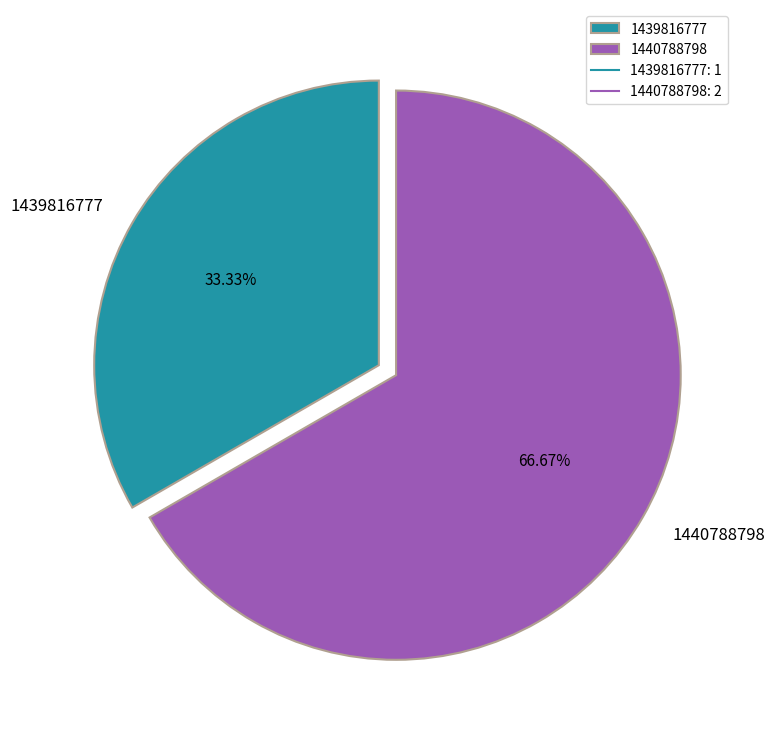

Is there a majority slice in this chart?

Yes